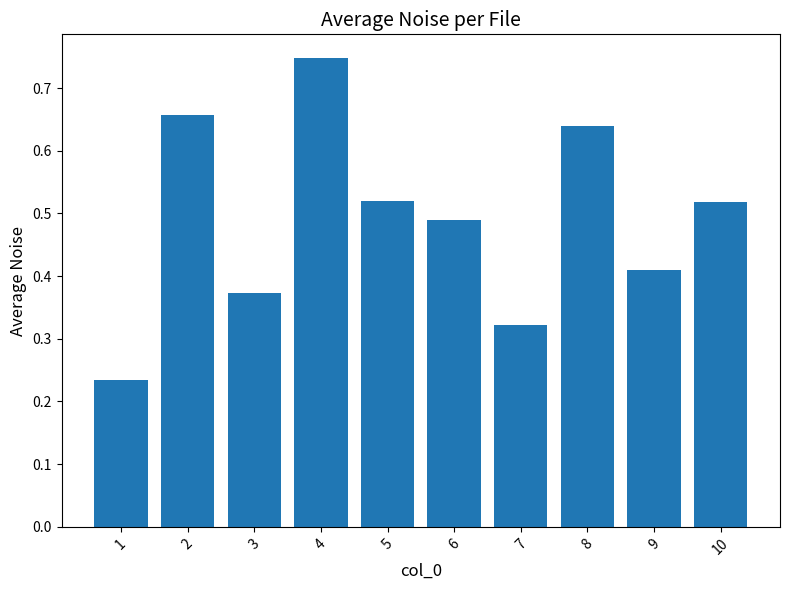

The chart shows a value of 0.4 at 1. True or false?

False